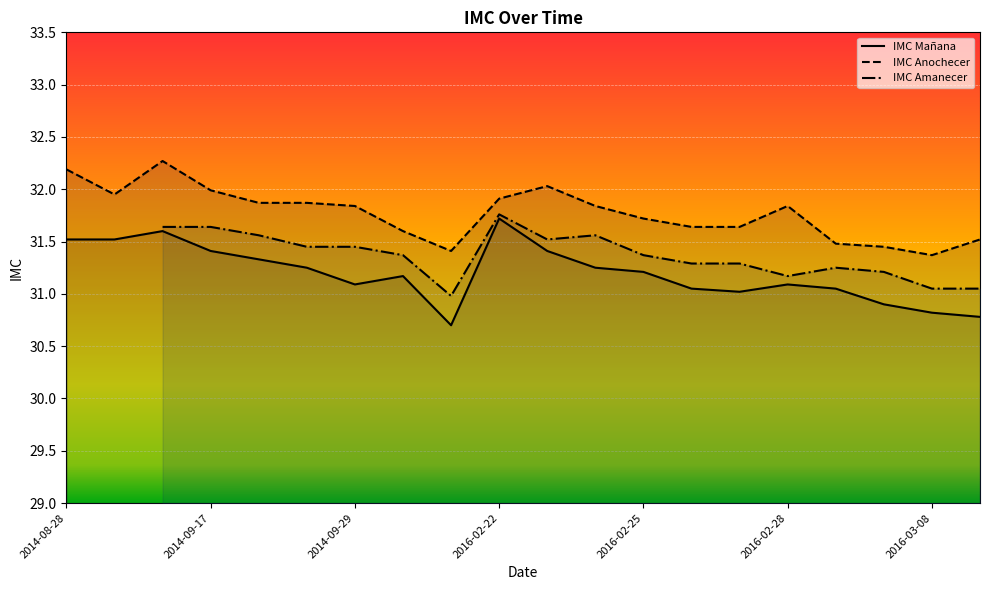

What is the difference between the highest and lowest values at 2016-02-25?

0.5